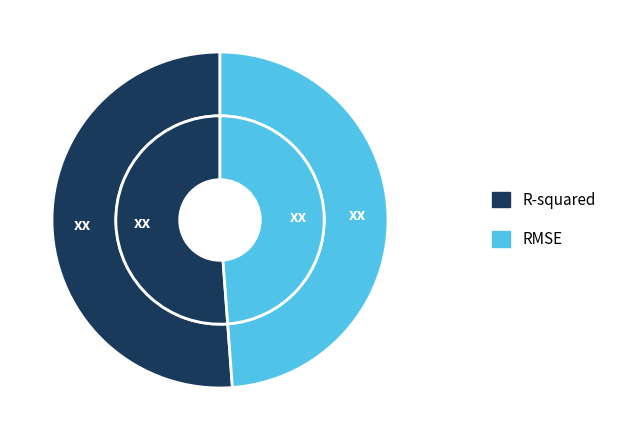

How many slices are in this pie chart?

2